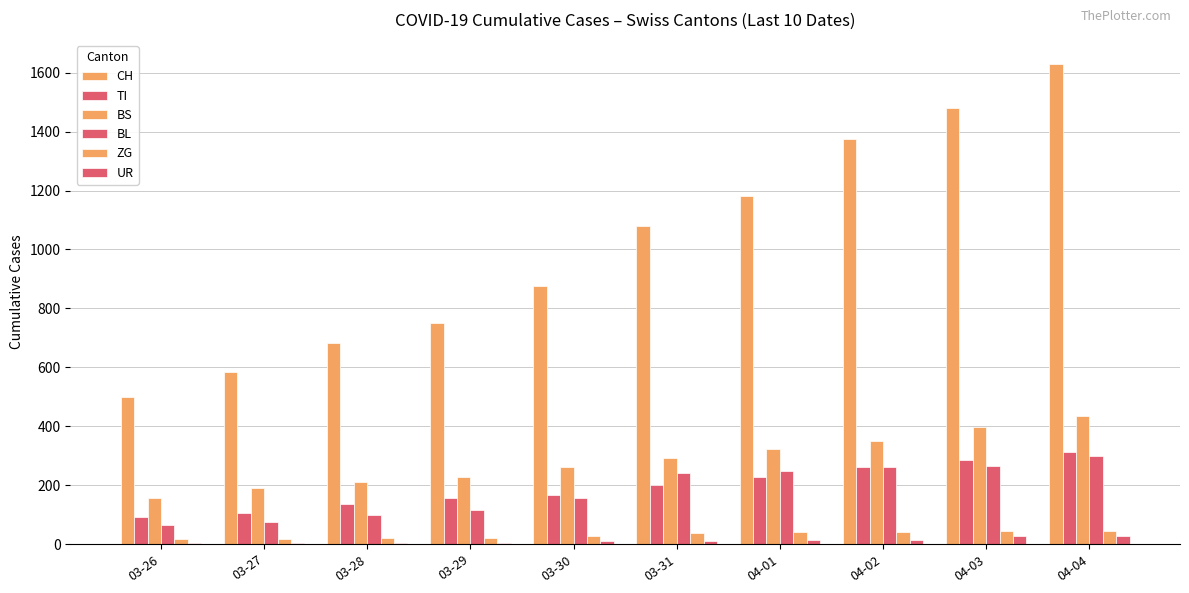

Which category has the highest value across all series?

04-04